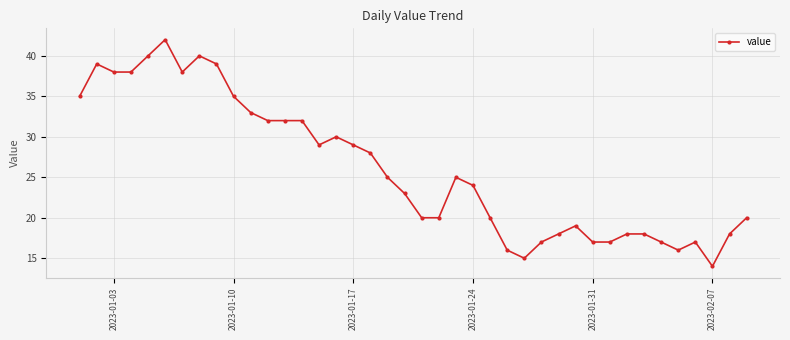

True or false: the data has more than 2 interior local peaks.

True